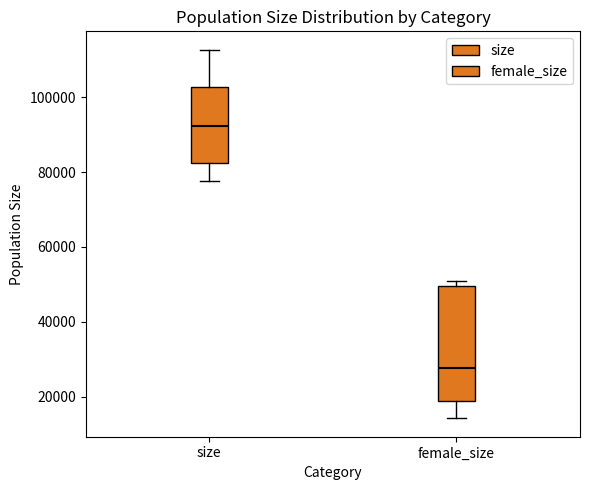

Where is the upper edge of the box for female_size on the y-axis? The values are not printed on the chart, so give them approximately, as read against the axis.

50000